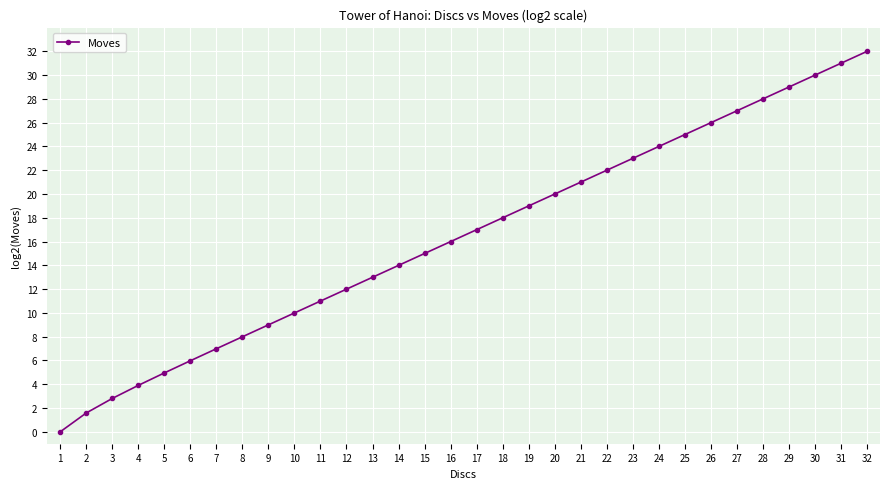

How many distinct data groups are displayed?

1